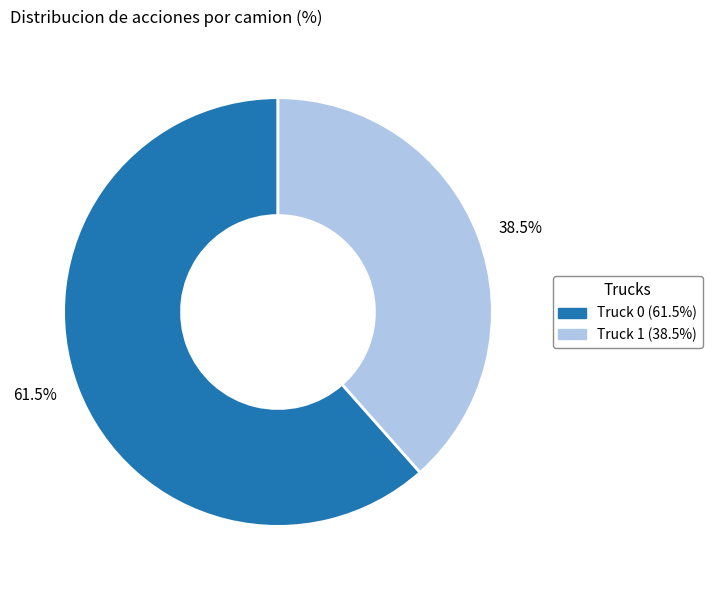

Which has a higher value, Truck 1 or Truck 0?

Truck 0